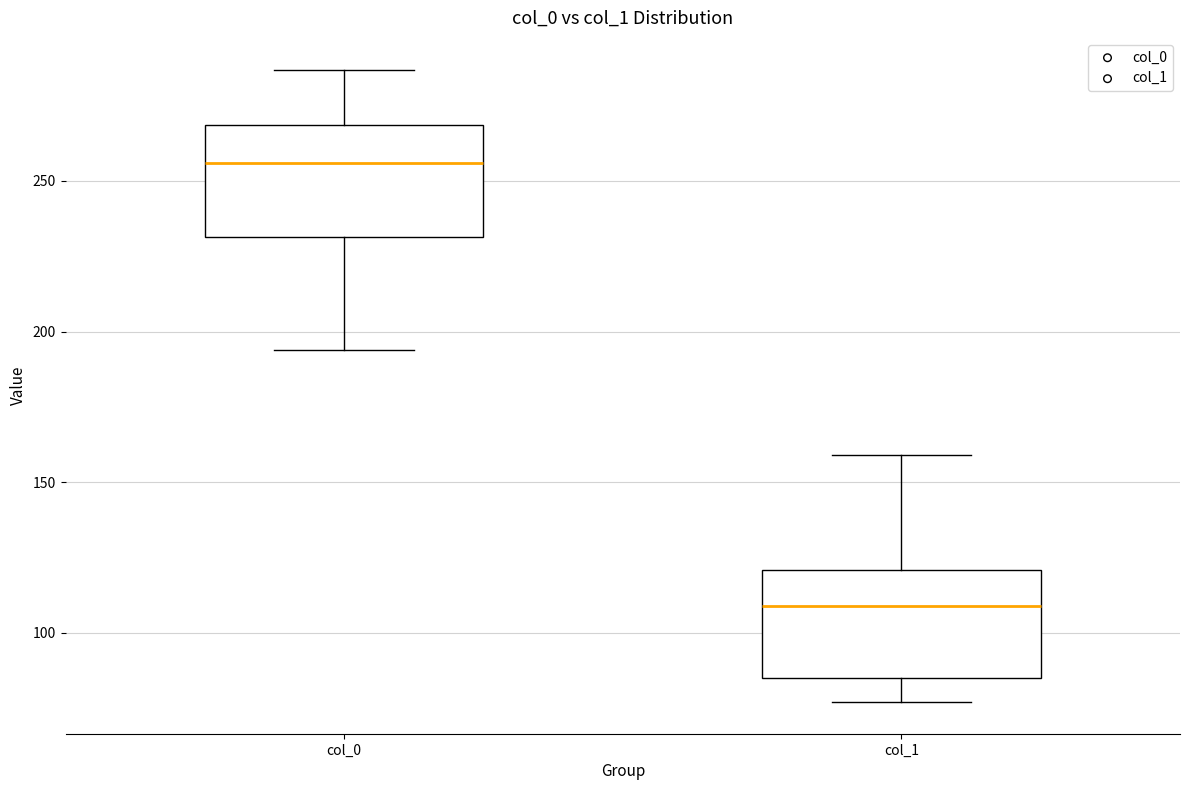

Where does the median line of the box for col_1 sit on the y-axis? The values are not printed on the chart, so give them approximately, as read against the axis.

110